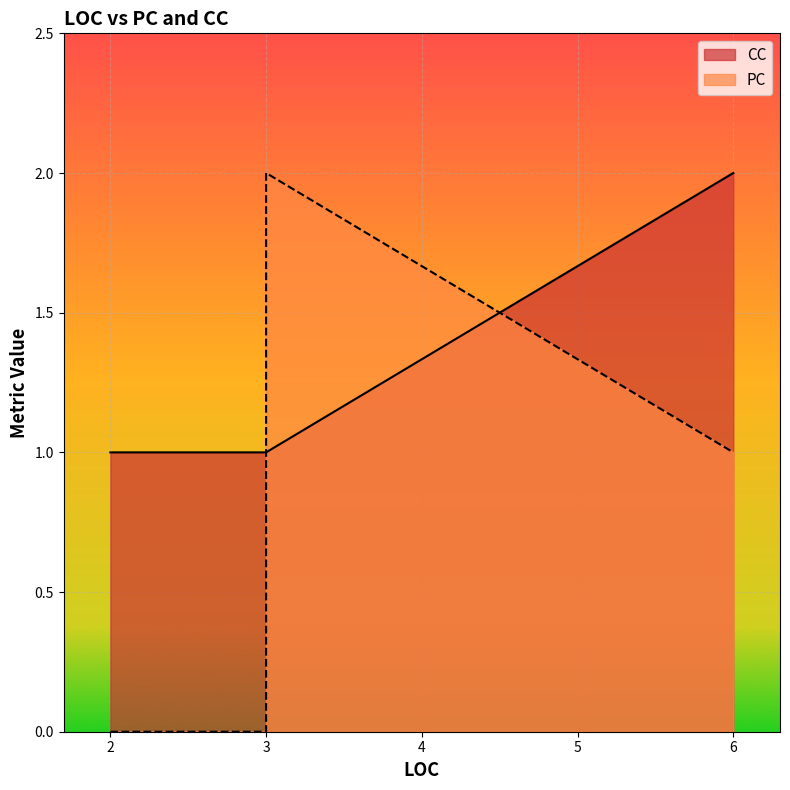

Is it true that PC equals 1 at 3?

False